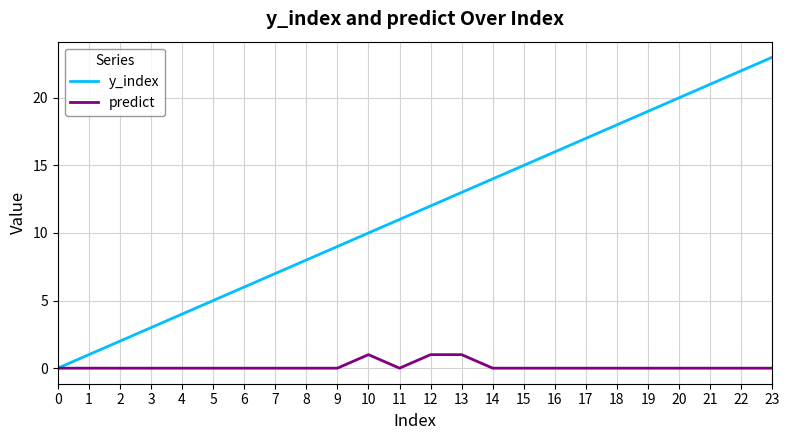

Which series has the largest total across all categories?

y_index